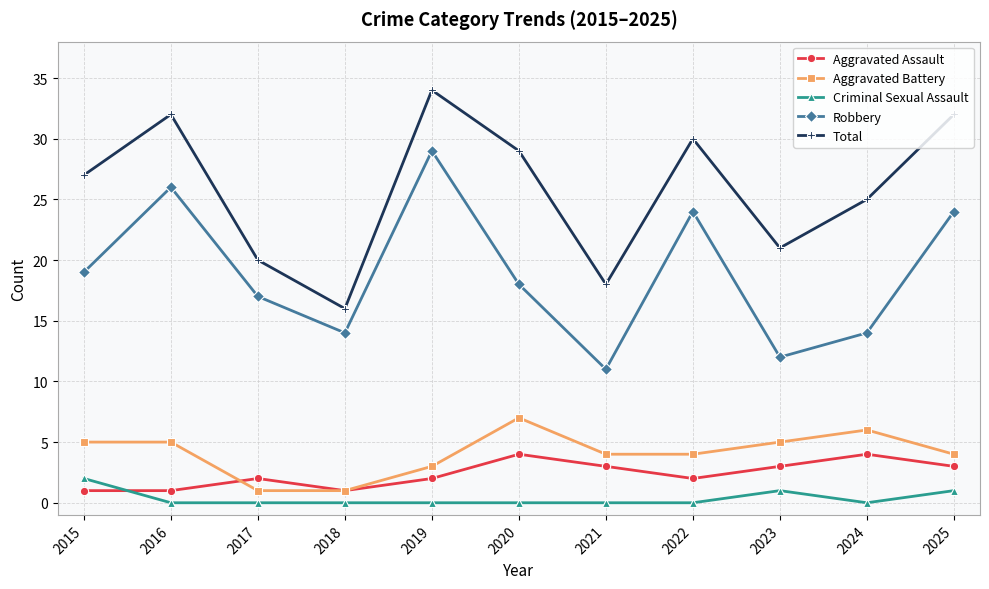

Count the number of data series in this chart.

5